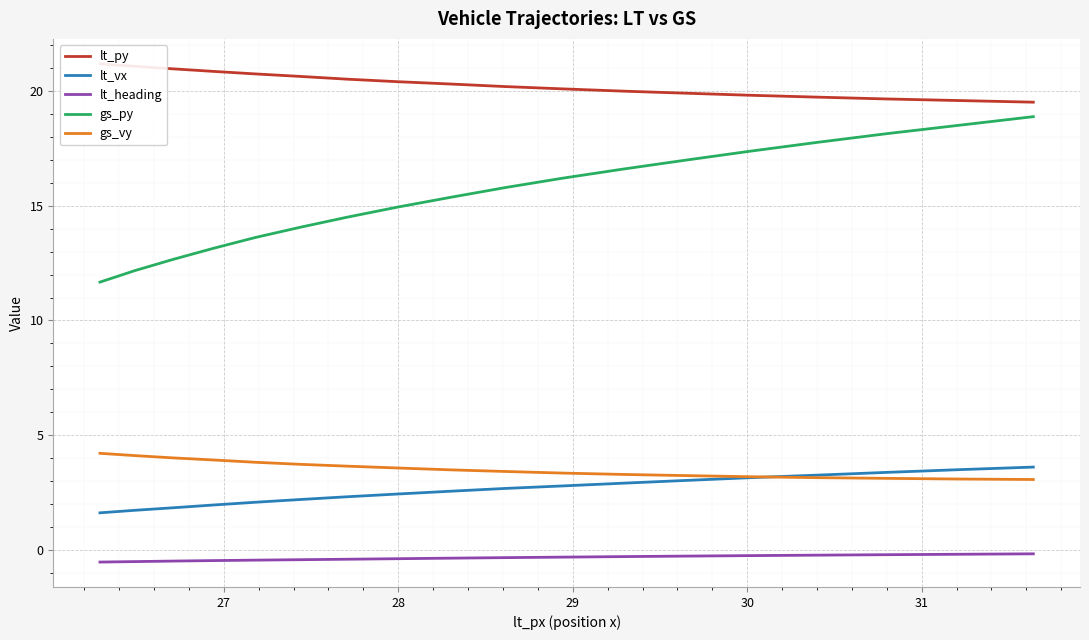

Which series has the largest range (max minus min)?

gs_py